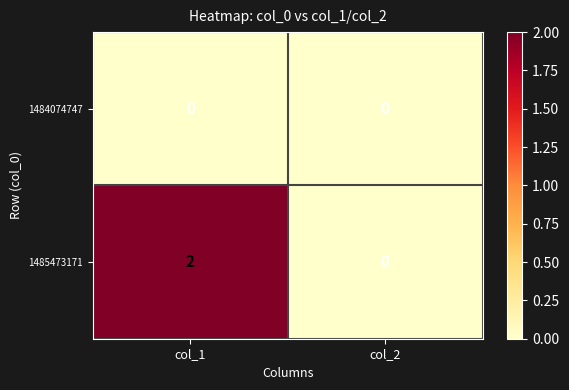

The 1485473171 series shows 2 at col_1. True or false?

True